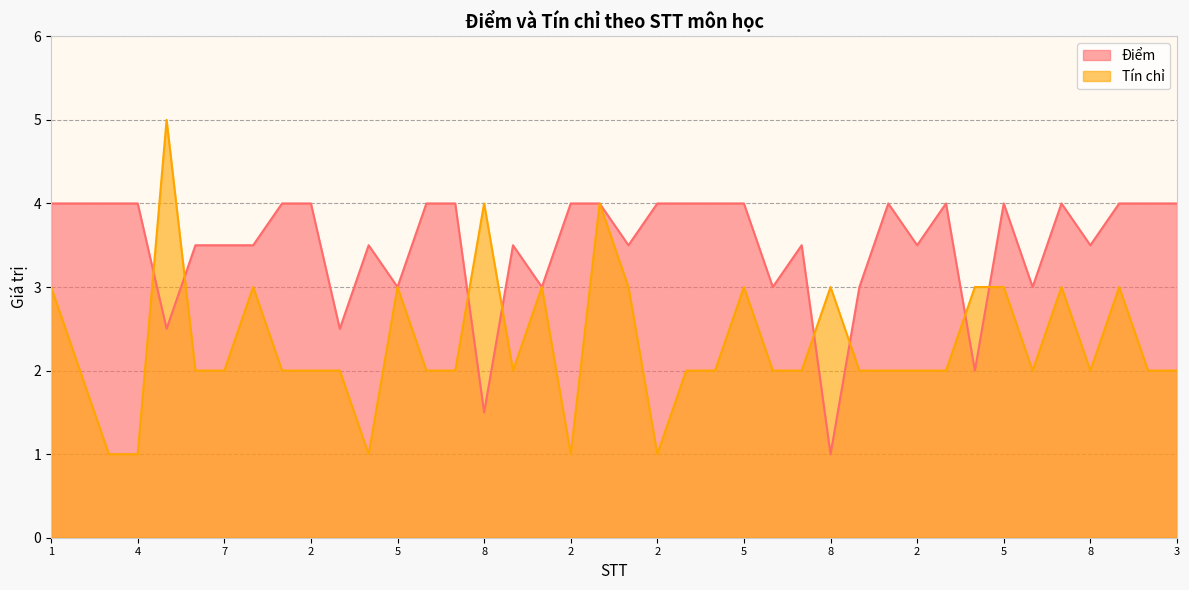

How many values in the Tín chỉ series are below 2?

5